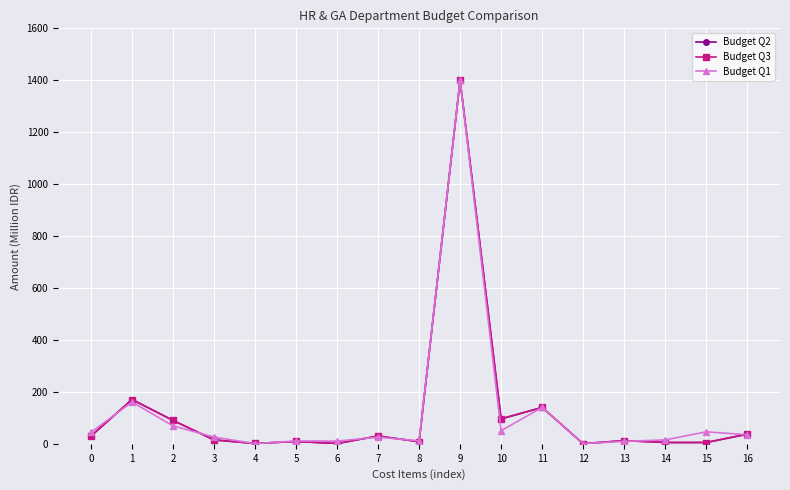

Is this an area chart (filled region under the line)?

No